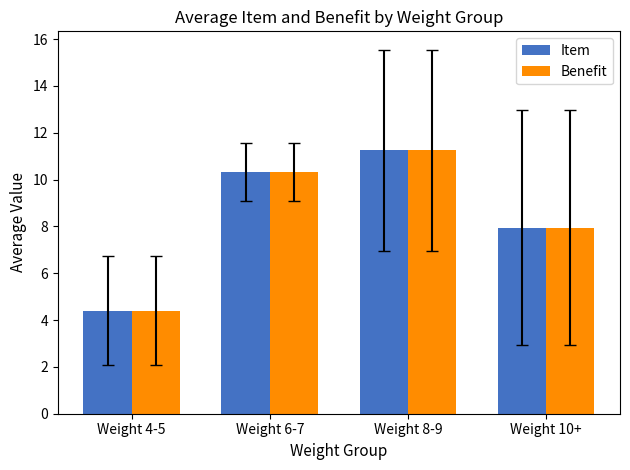

The Benefit series shows 3.3 at Weight 6-7. True or false?

False